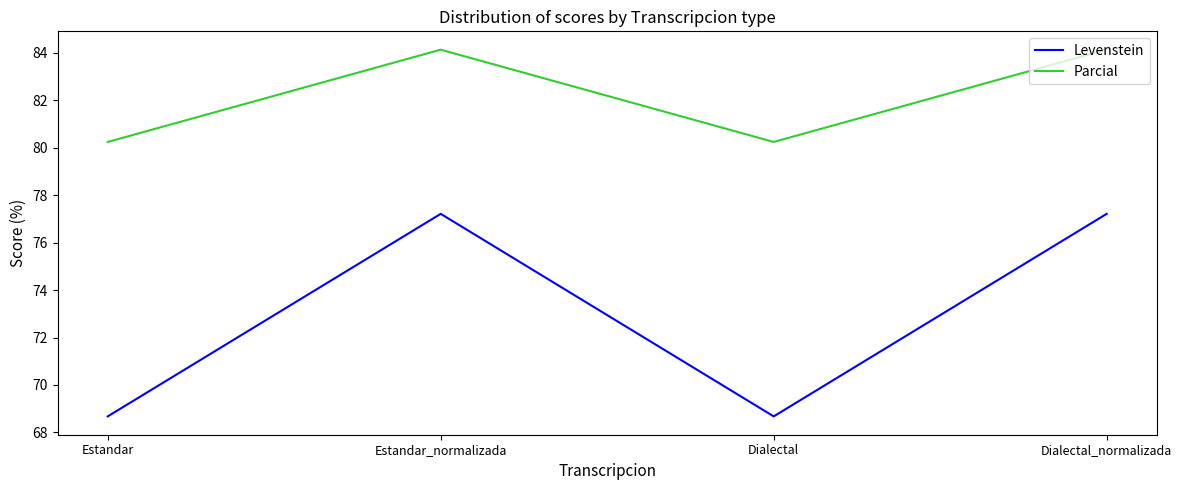

Is the value of Parcial at Dialectal greater than the value of Levenstein at Estandar_normalizada?

Yes